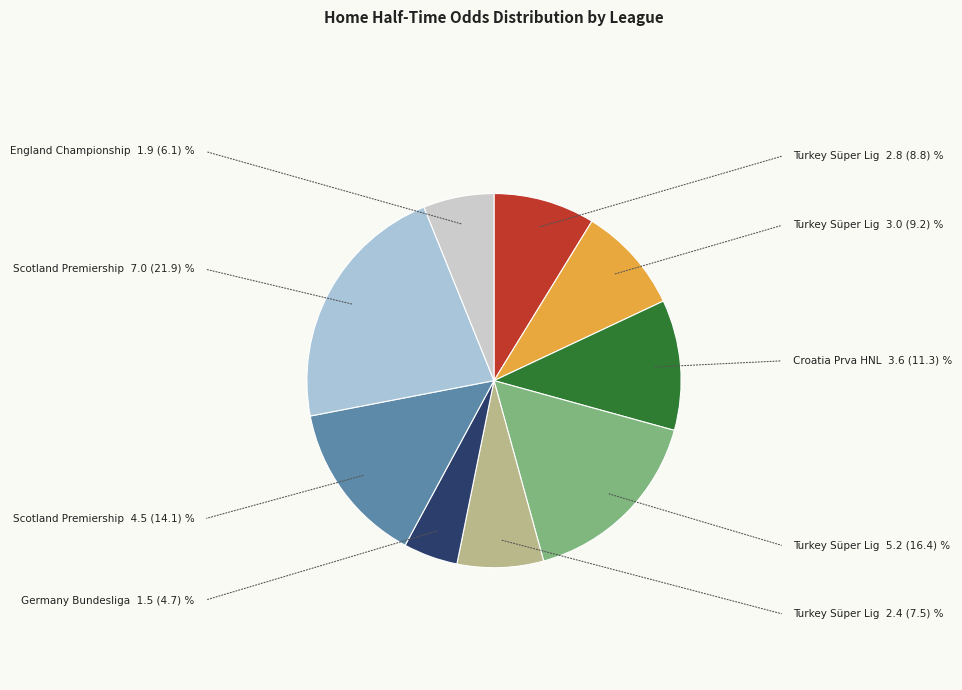

How many segments does this pie chart have?

9